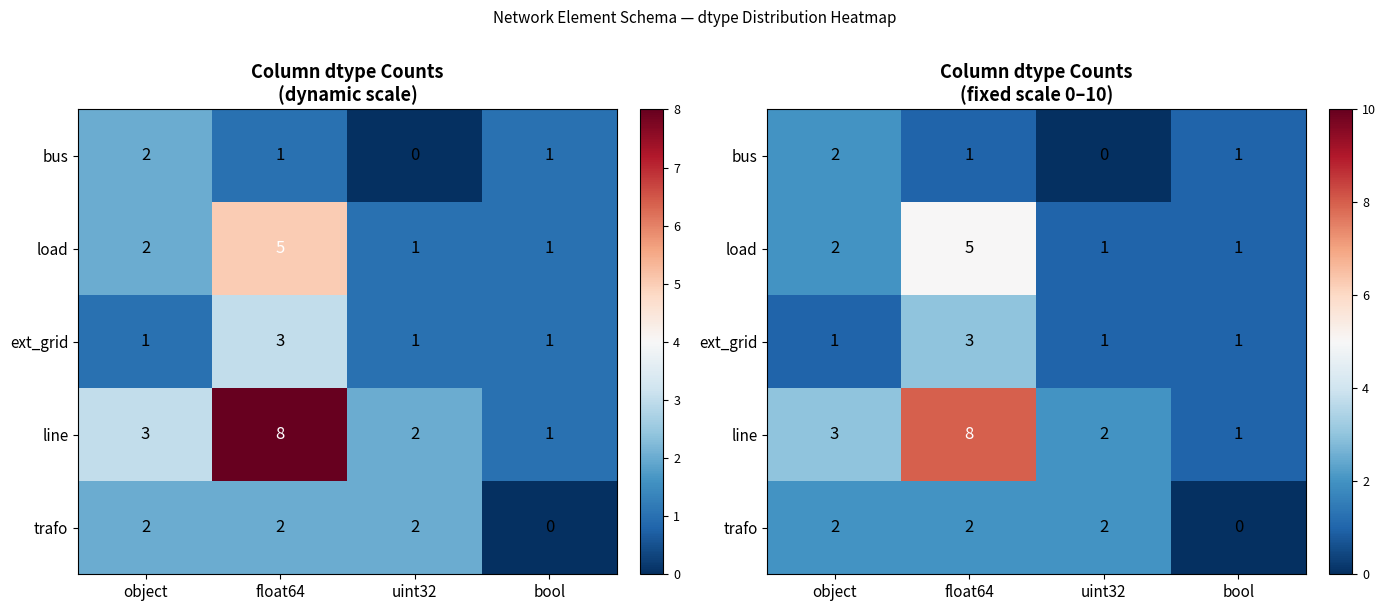

At which category does the chart reach its peak across all series?

float64